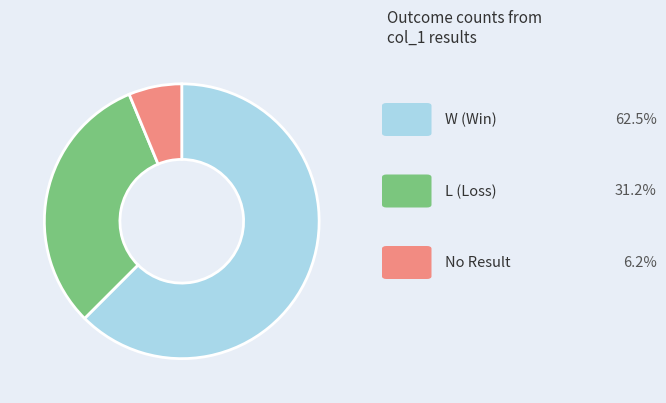

Count the number of slices in the pie.

3